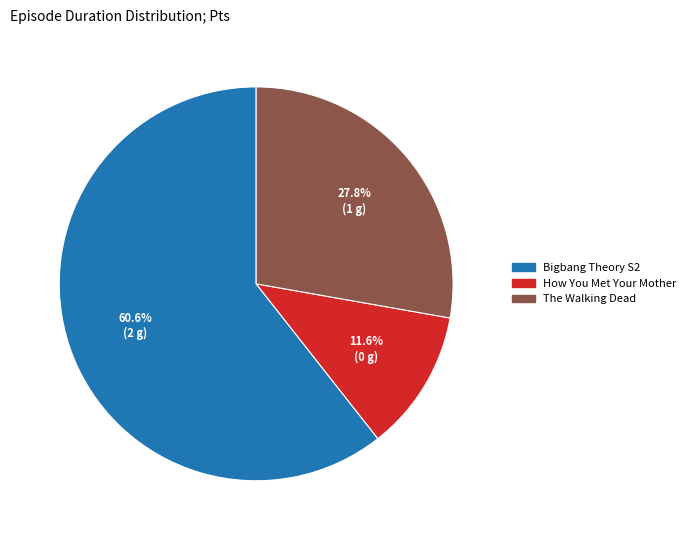

The The Walking Dead slice represents 17% of the pie. True or false?

False